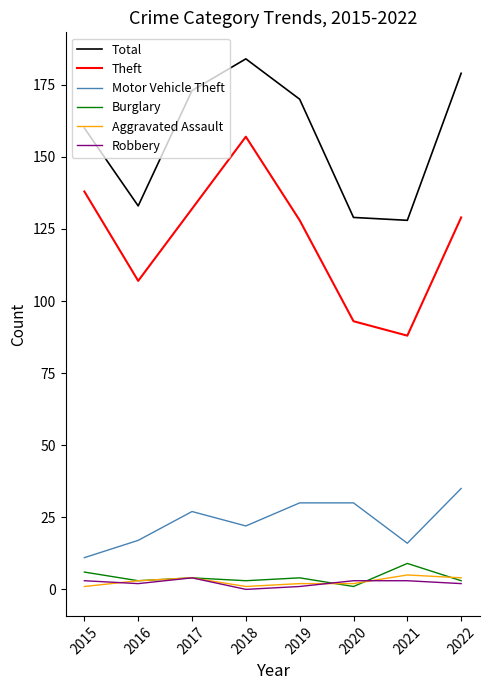

How many series are shown in this chart?

6